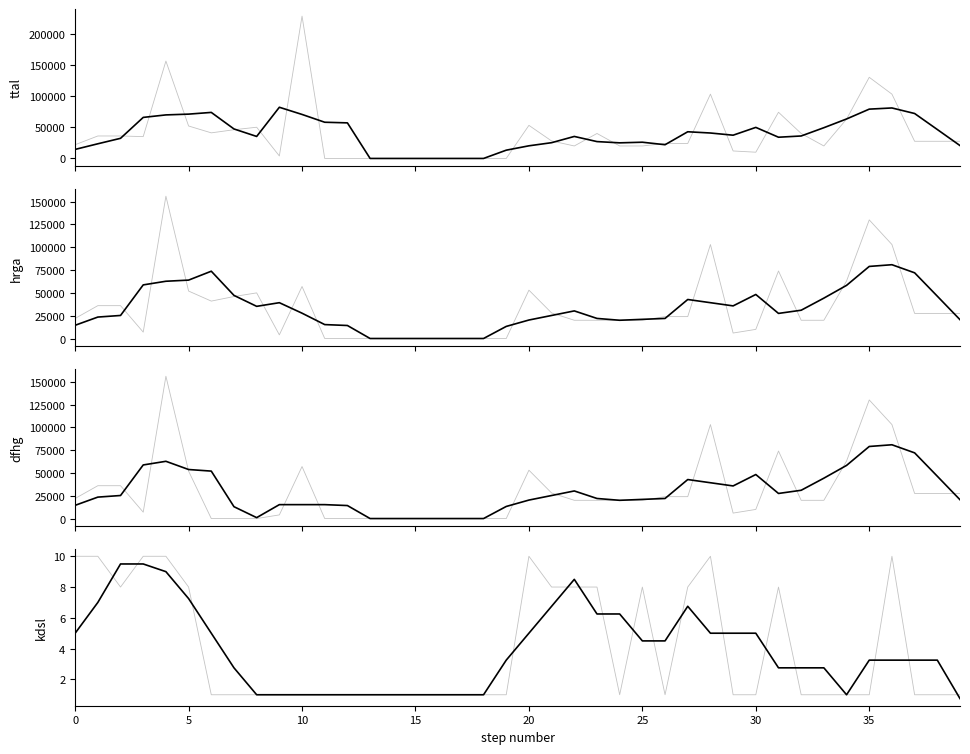

List the series in order of their peak value, highest first.

ttal, hrga, dfhg, kdsl